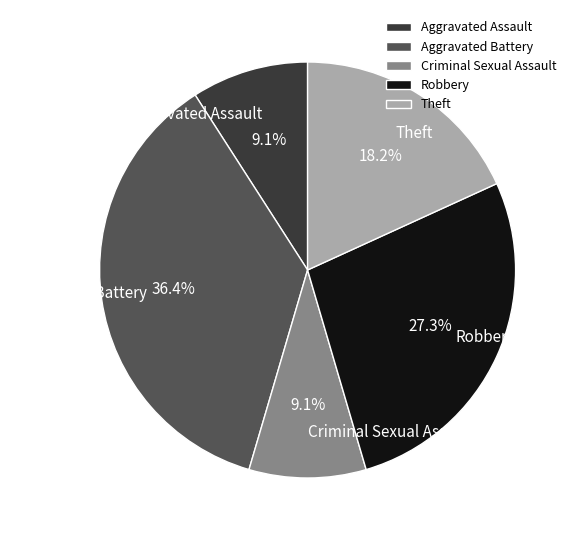

To the nearest percent, what portion does Robbery represent?

27%